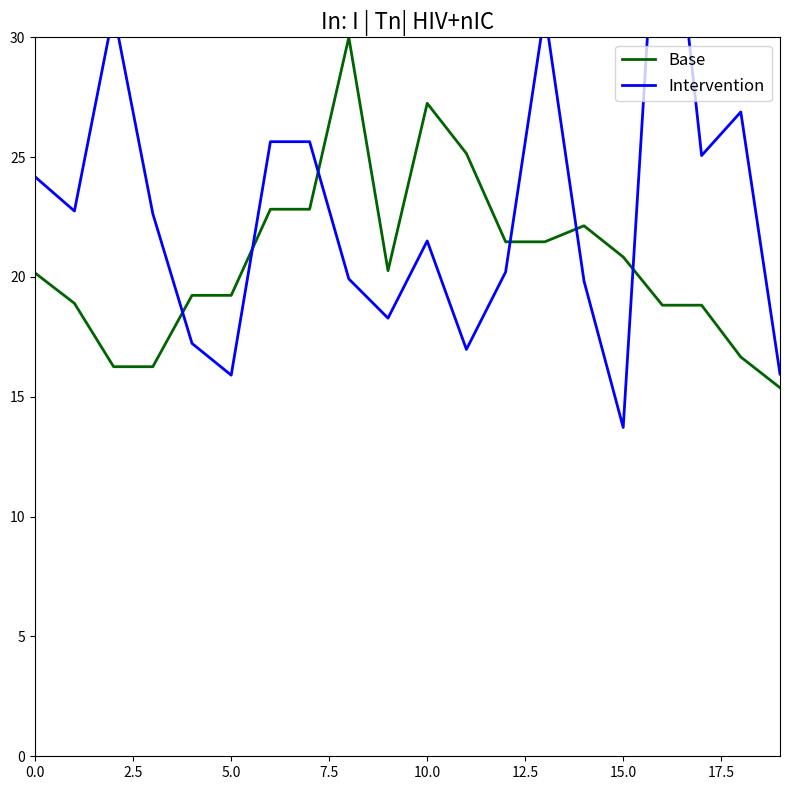

Is it true that Intervention equals 13.3 at 0.0?

False